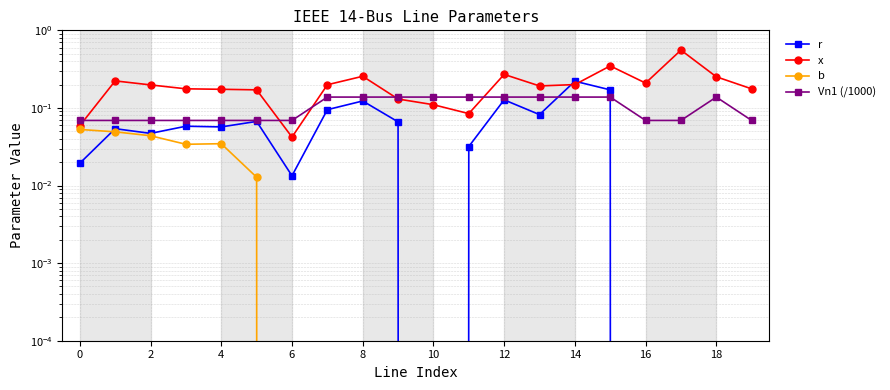

List the series in order of their overall mean, highest first.

x, Vn1 (/1000), r, b